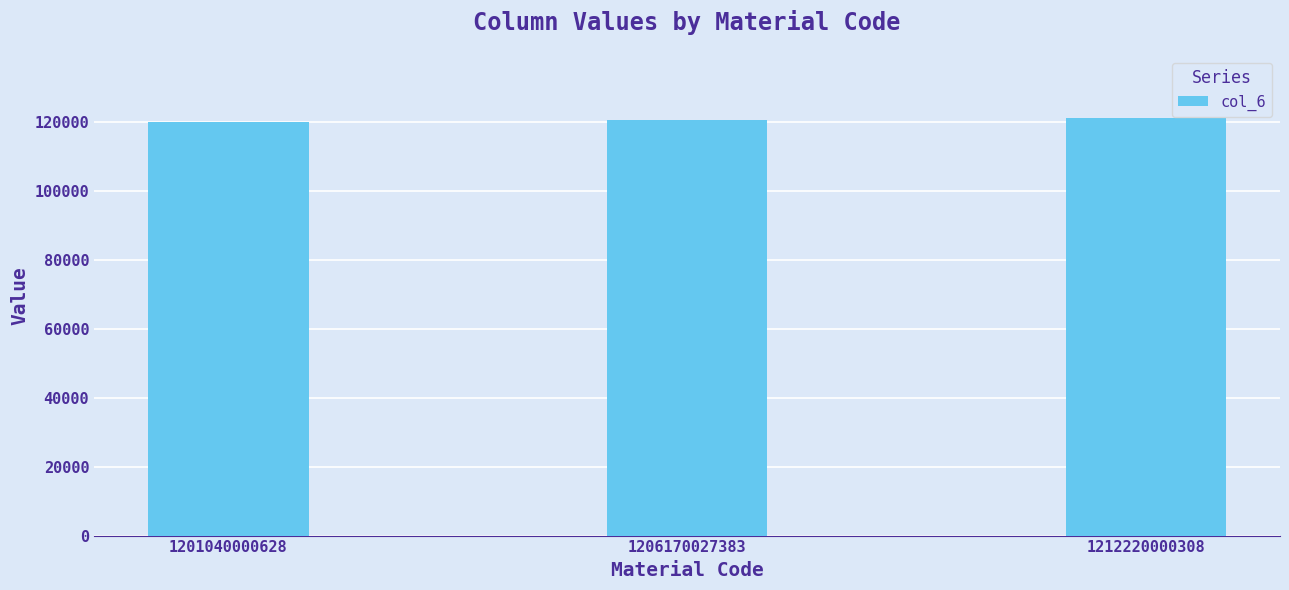

What is the ratio of the value at 1212220000308 to the value at 1201040000628?

1.0